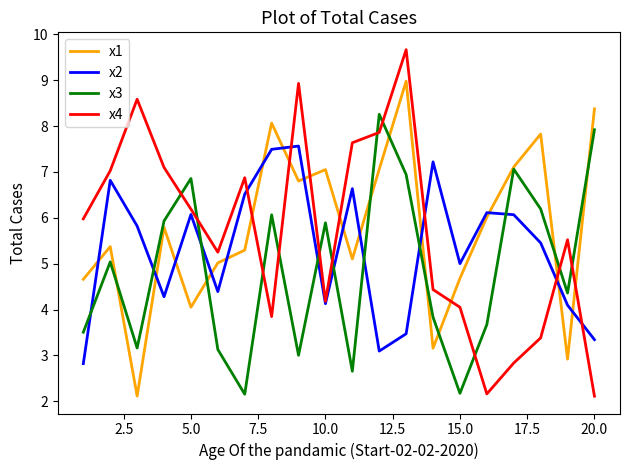

What is the minimum value for x1?

2.1